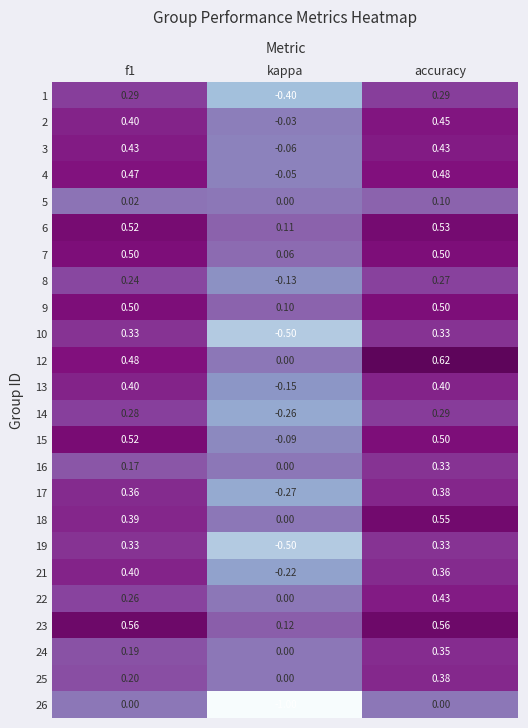

Count the number of categories in the chart.

3